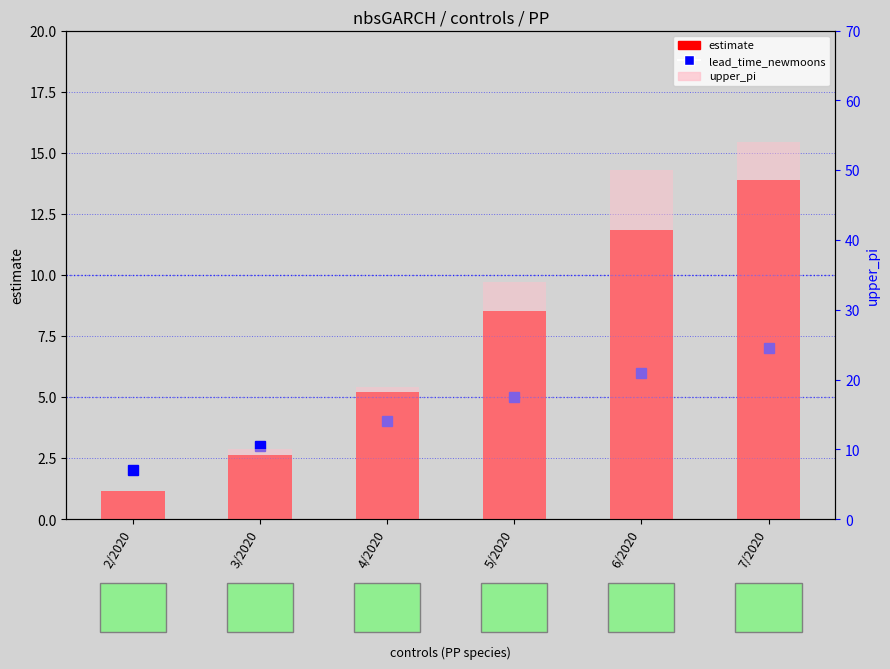

What is the difference between the upper_pi values at 6/2020 and 7/2020?

4.0